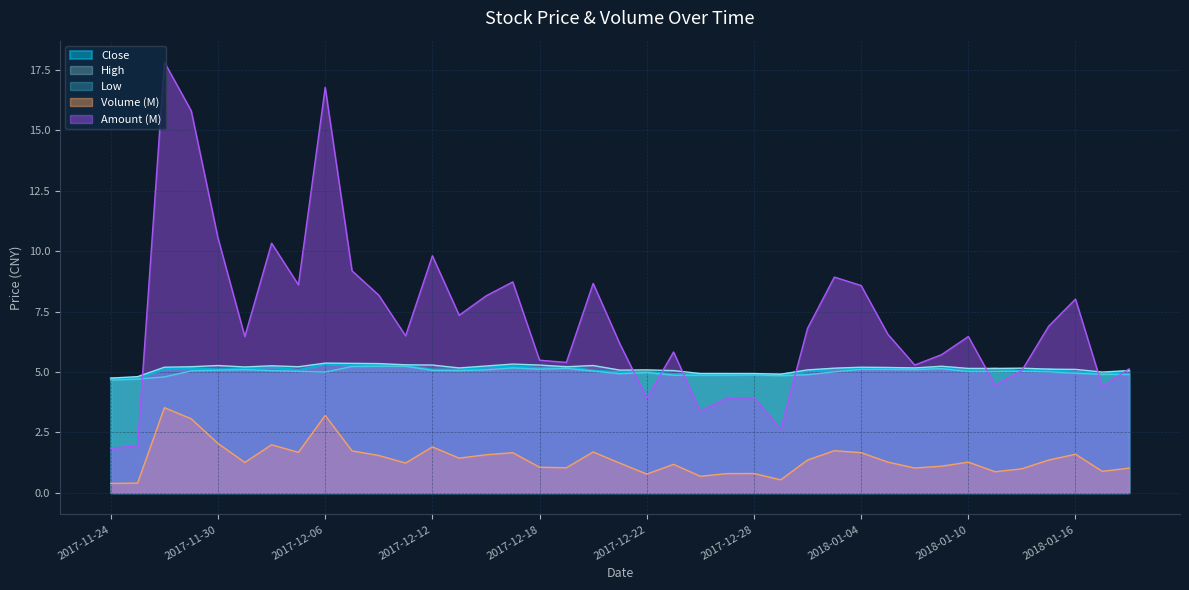

What are all the series names shown in the legend?

Close, High, Low, Volume (M), Amount (M)